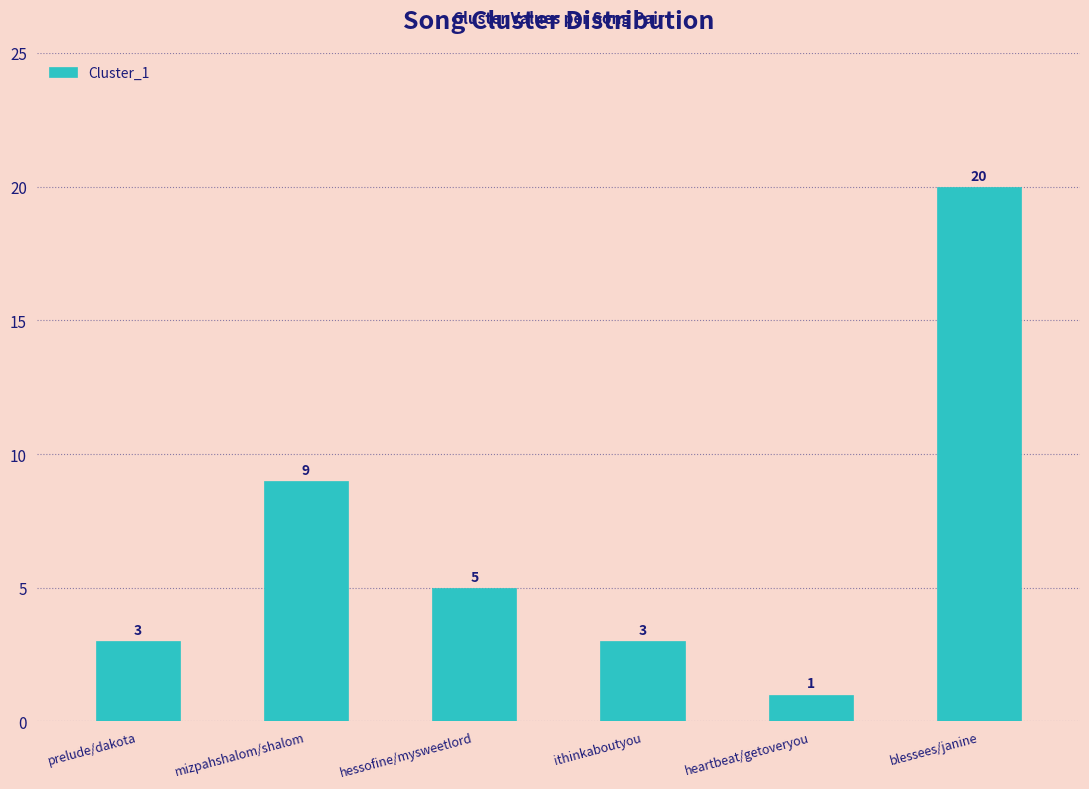

What is the label of the 4th bar from the right?

hessofine/mysweetlord